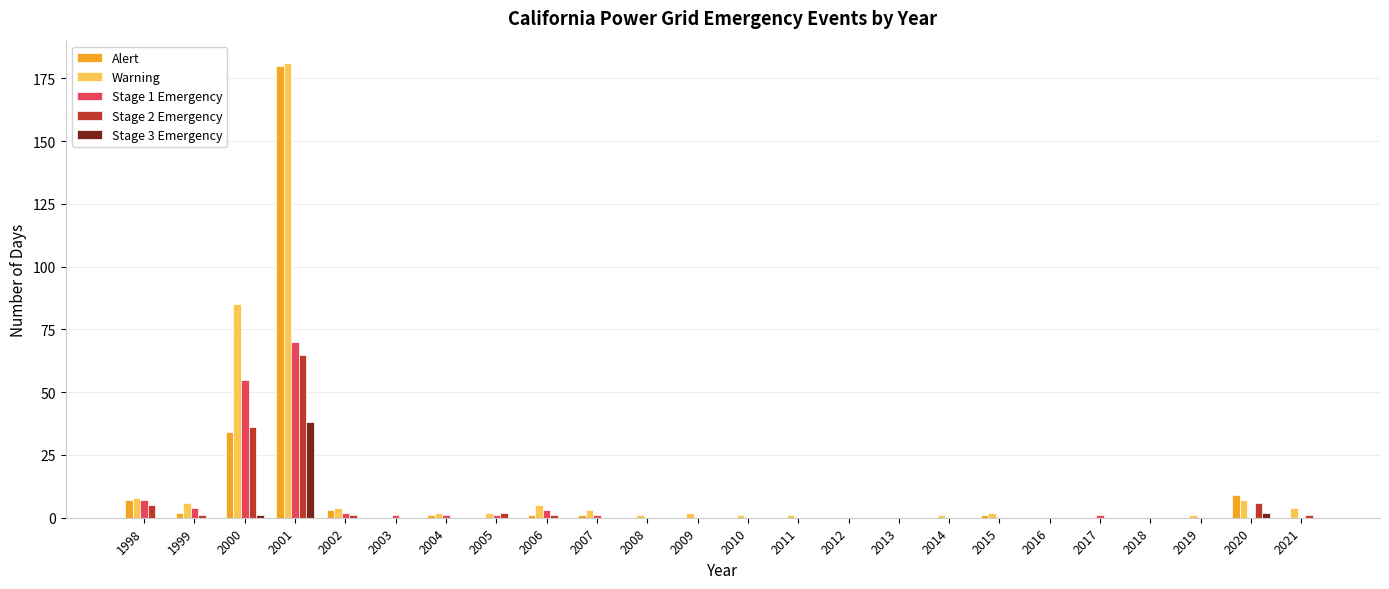

What is the highest value of the Alert series?

180